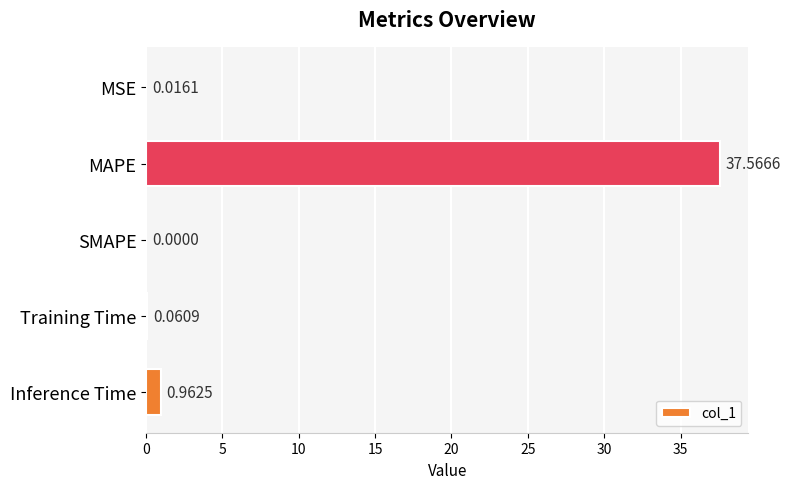

Which category has the highest value across all series?

MAPE